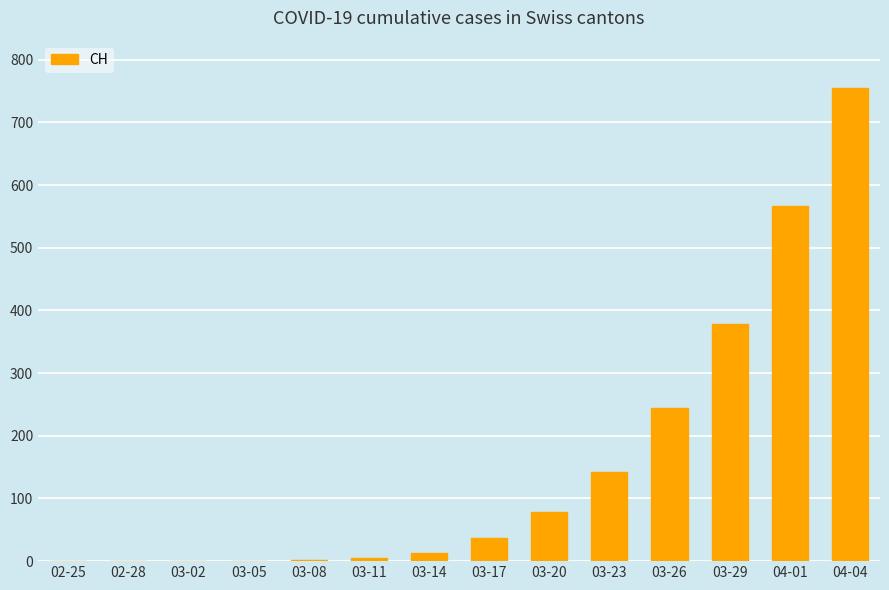

Count the number of categories in the chart.

14